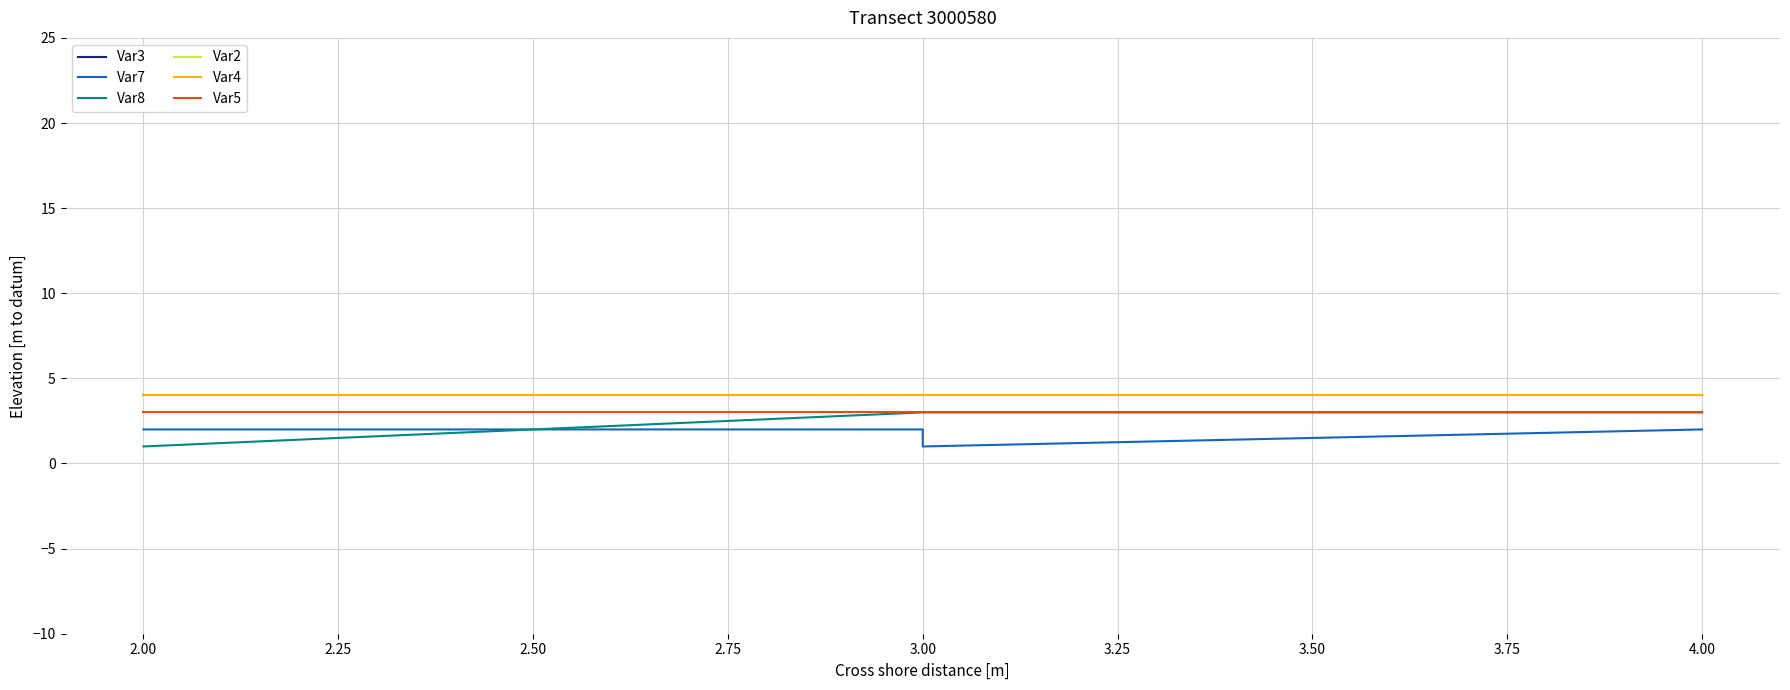

Does the chart display data point markers on the line(s)?

No